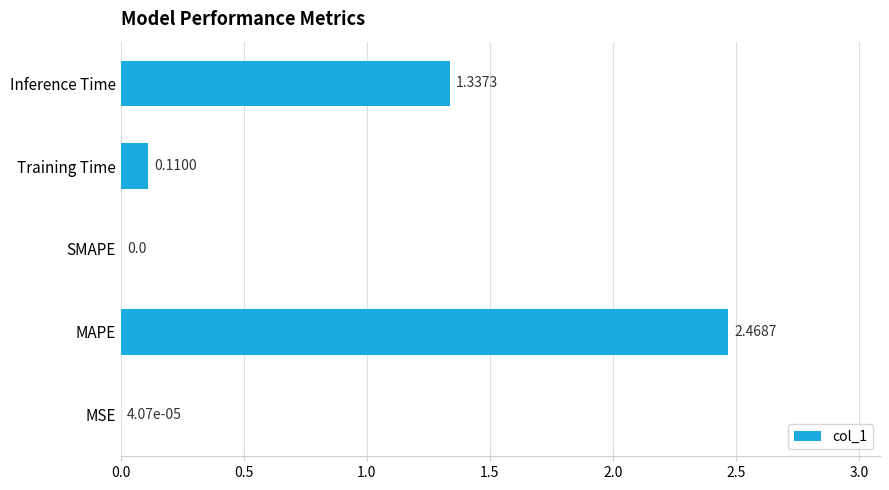

What is the change in value from MSE to Inference Time?

+1.3